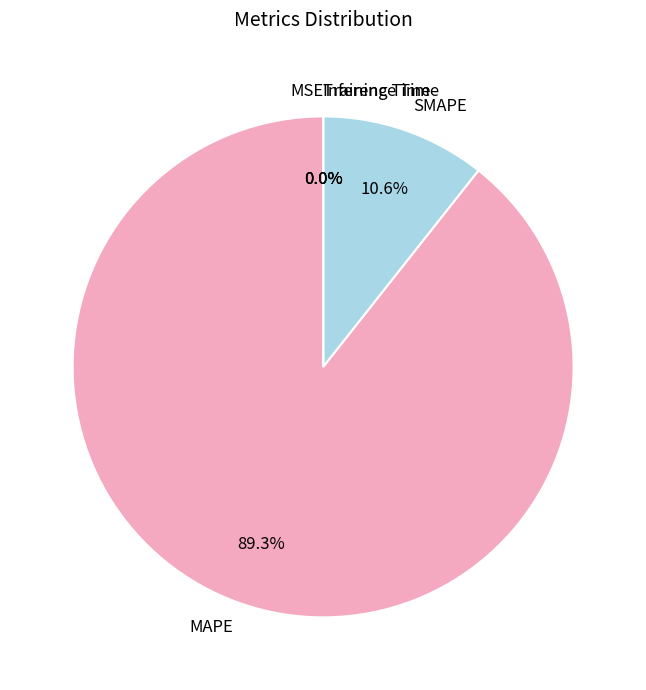

Which slice is the largest?

MAPE